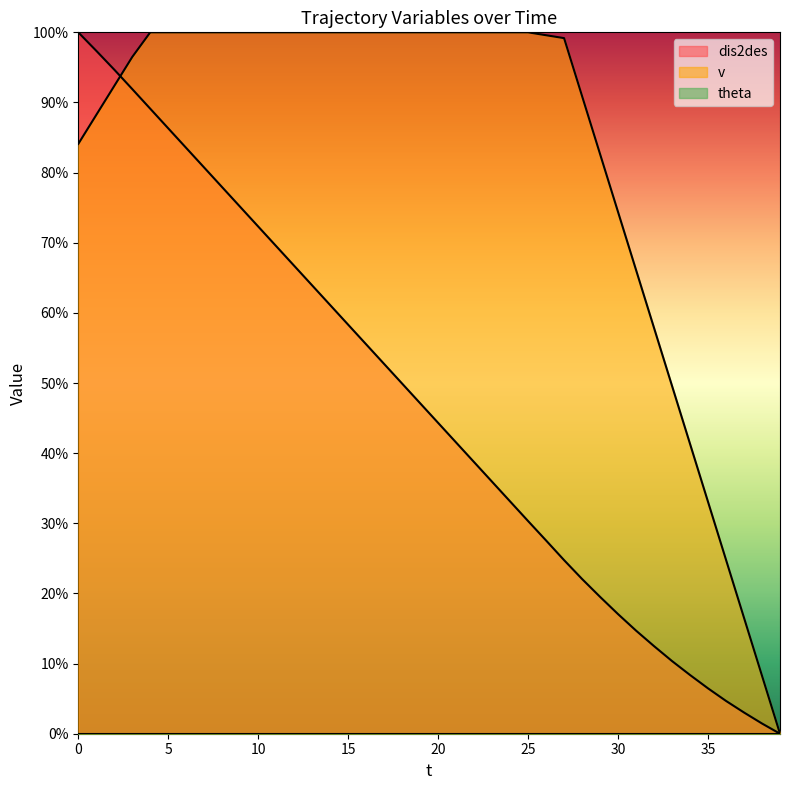

What is the greatest value displayed?

100.0